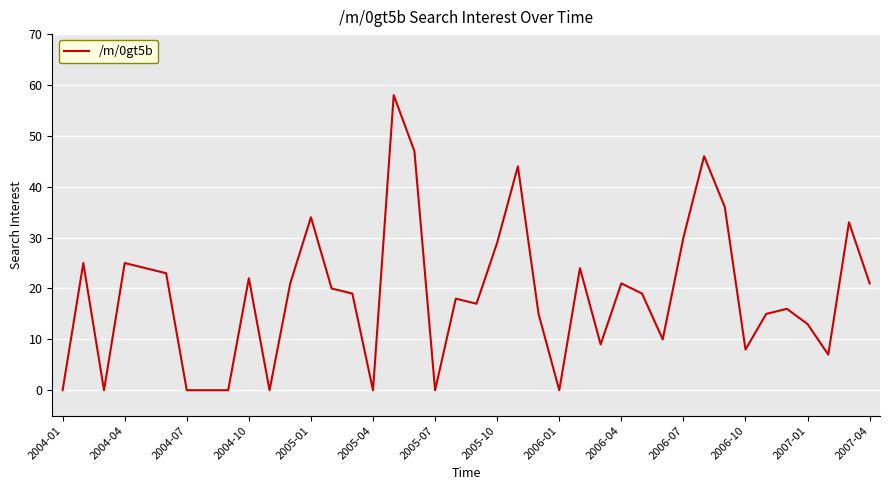

What is the difference between the maximum and minimum values?

58